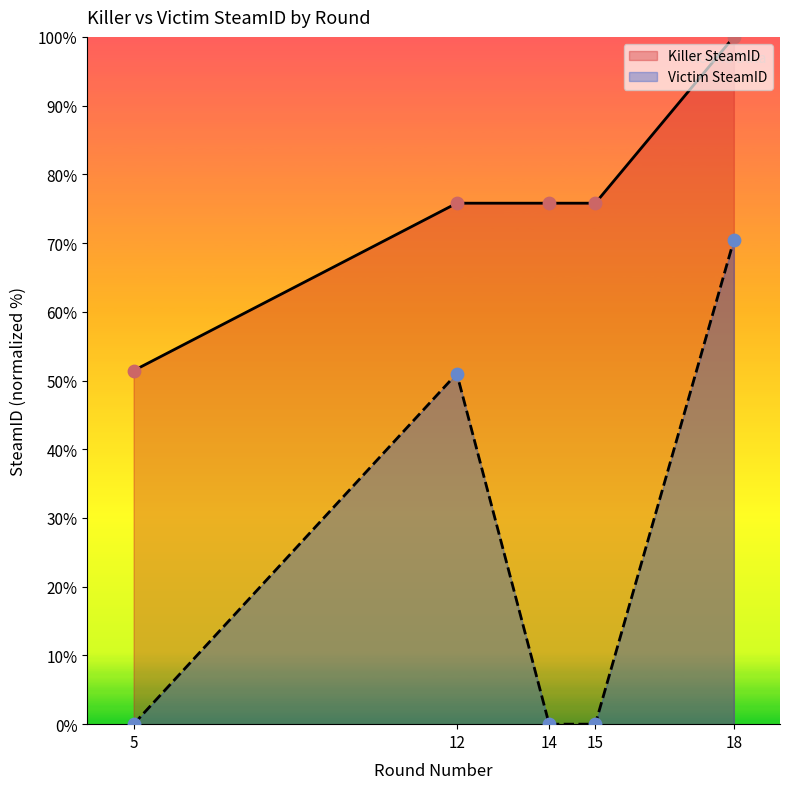

Which series has the widest spread of Y values?

Victim SteamID